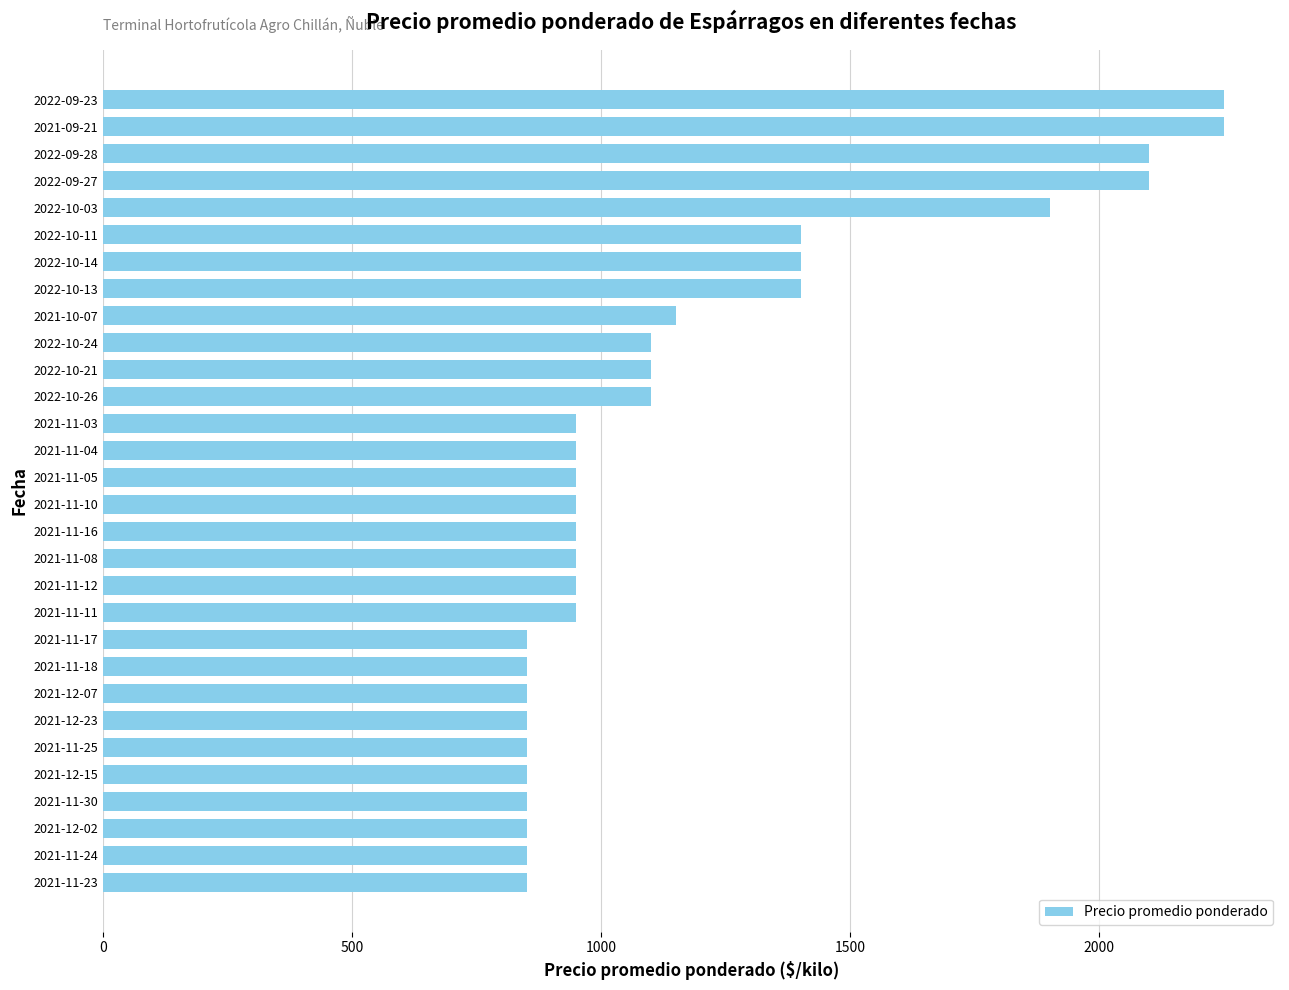

Reading bottom to top, list all the values displayed in this chart.

850	850	850	850	850	850	850	850	850	850	950	950	950	950	950	950	950	950	1100	1100	1100	1150	1400	1400	1400	1900	2100	2100	2250	2250